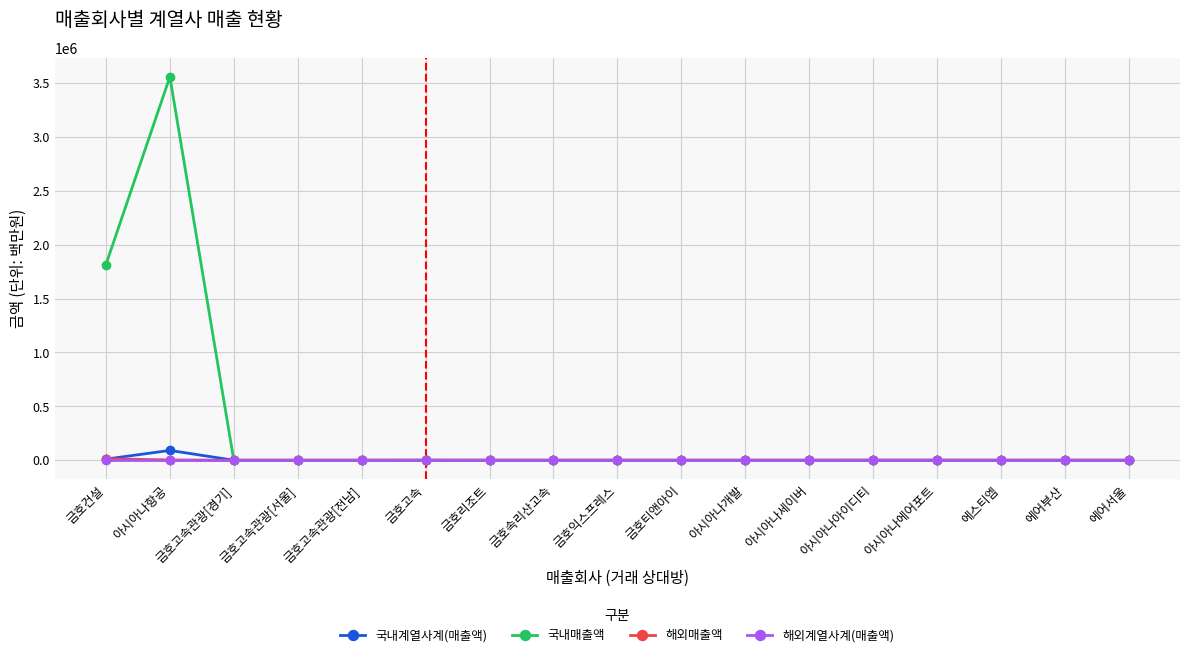

Which series has the largest total across all categories?

국내매출액